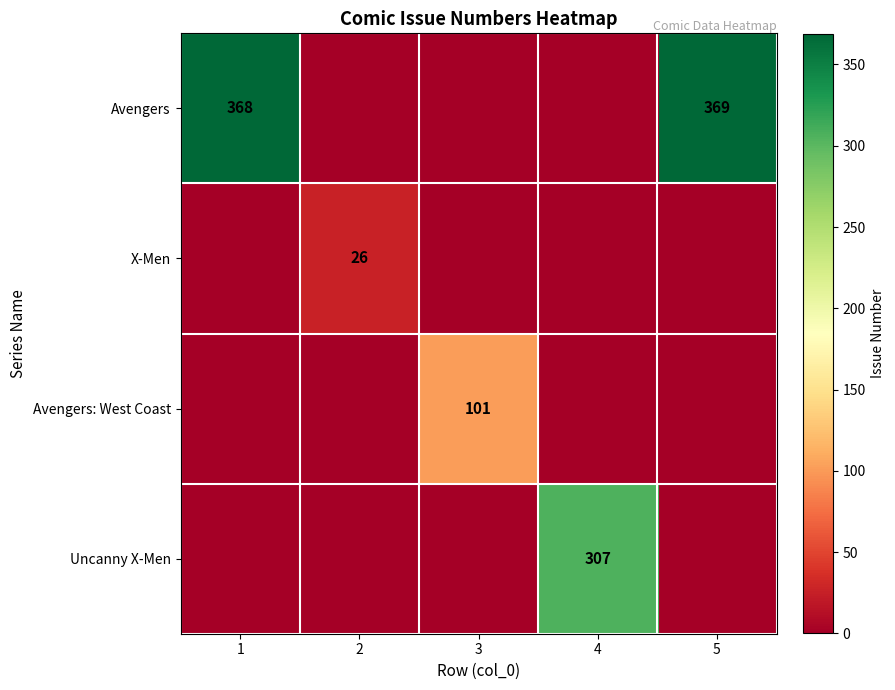

Between 2 and 5, which is larger?

5